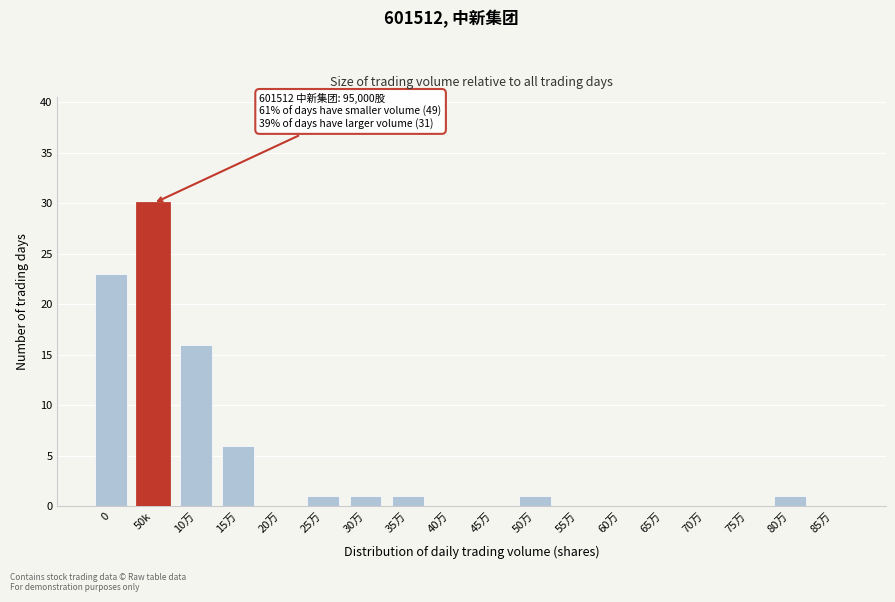

Reading right to left, extract all data points from this chart.

85万=0	80万=1	75万=0	70万=0	65万=0	60万=0	55万=0	50万=1	45万=0	40万=0	35万=1	30万=1	25万=1	20万=0	15万=6	10万=16	50k=30	0=23